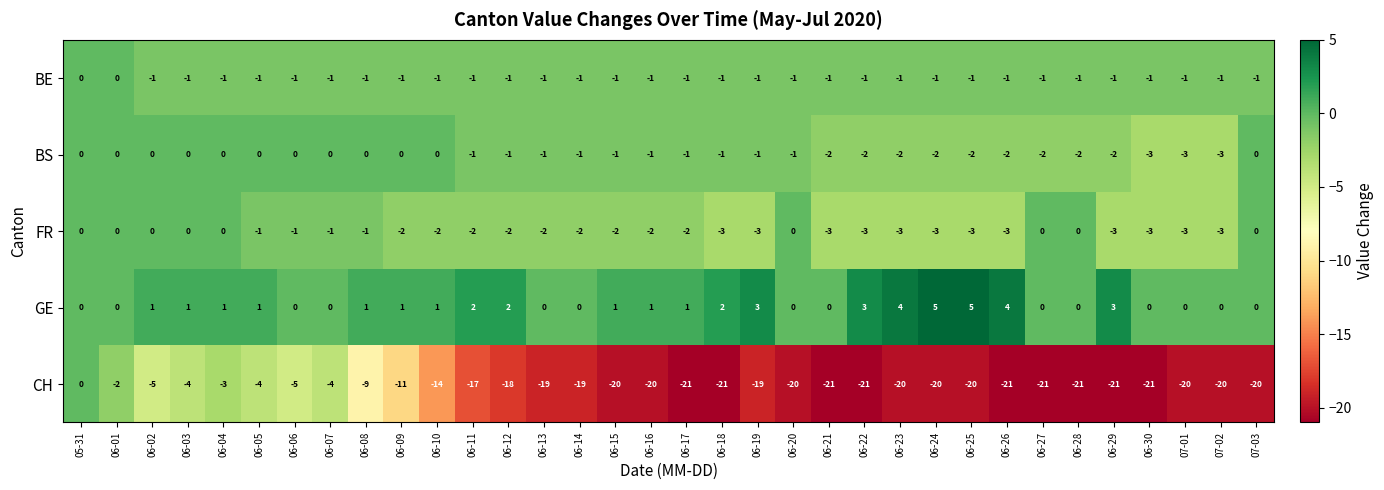

What is the maximum value shown in the chart?

5